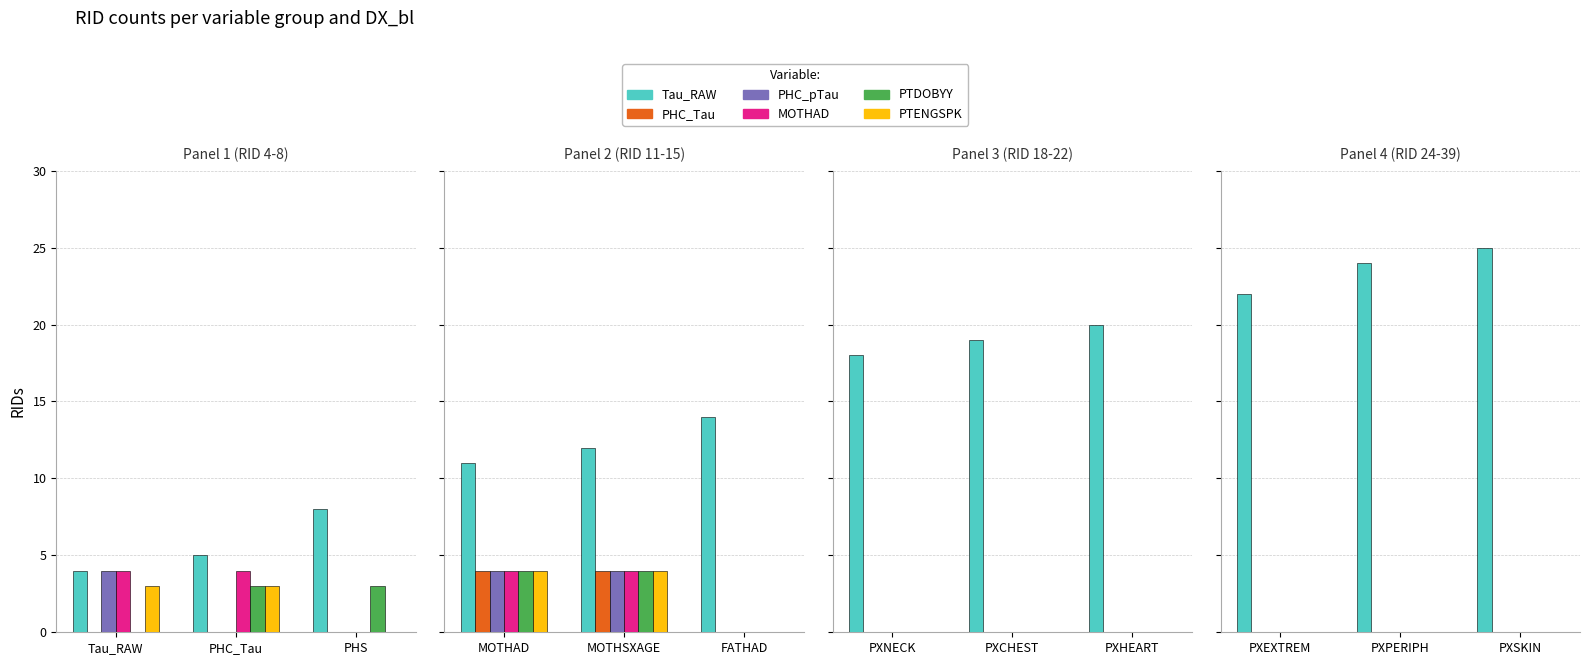

How many series are shown in this chart?

6